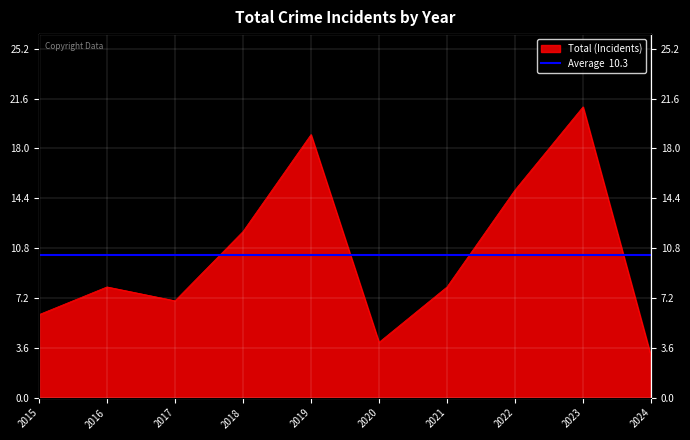

Reading left to right, transcribe all the data shown in this chart.

6	8	7	12	19	4	8	15	21	3